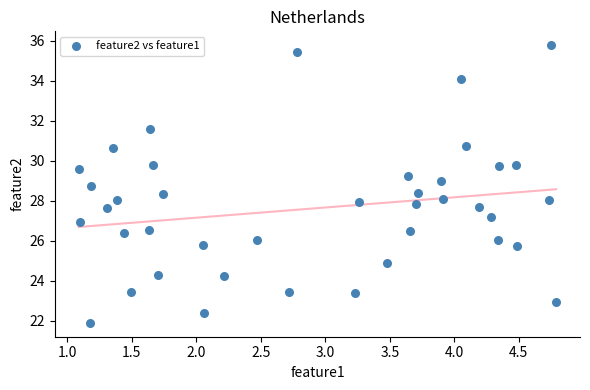

What is the range of Y values (max minus min)?

13.9